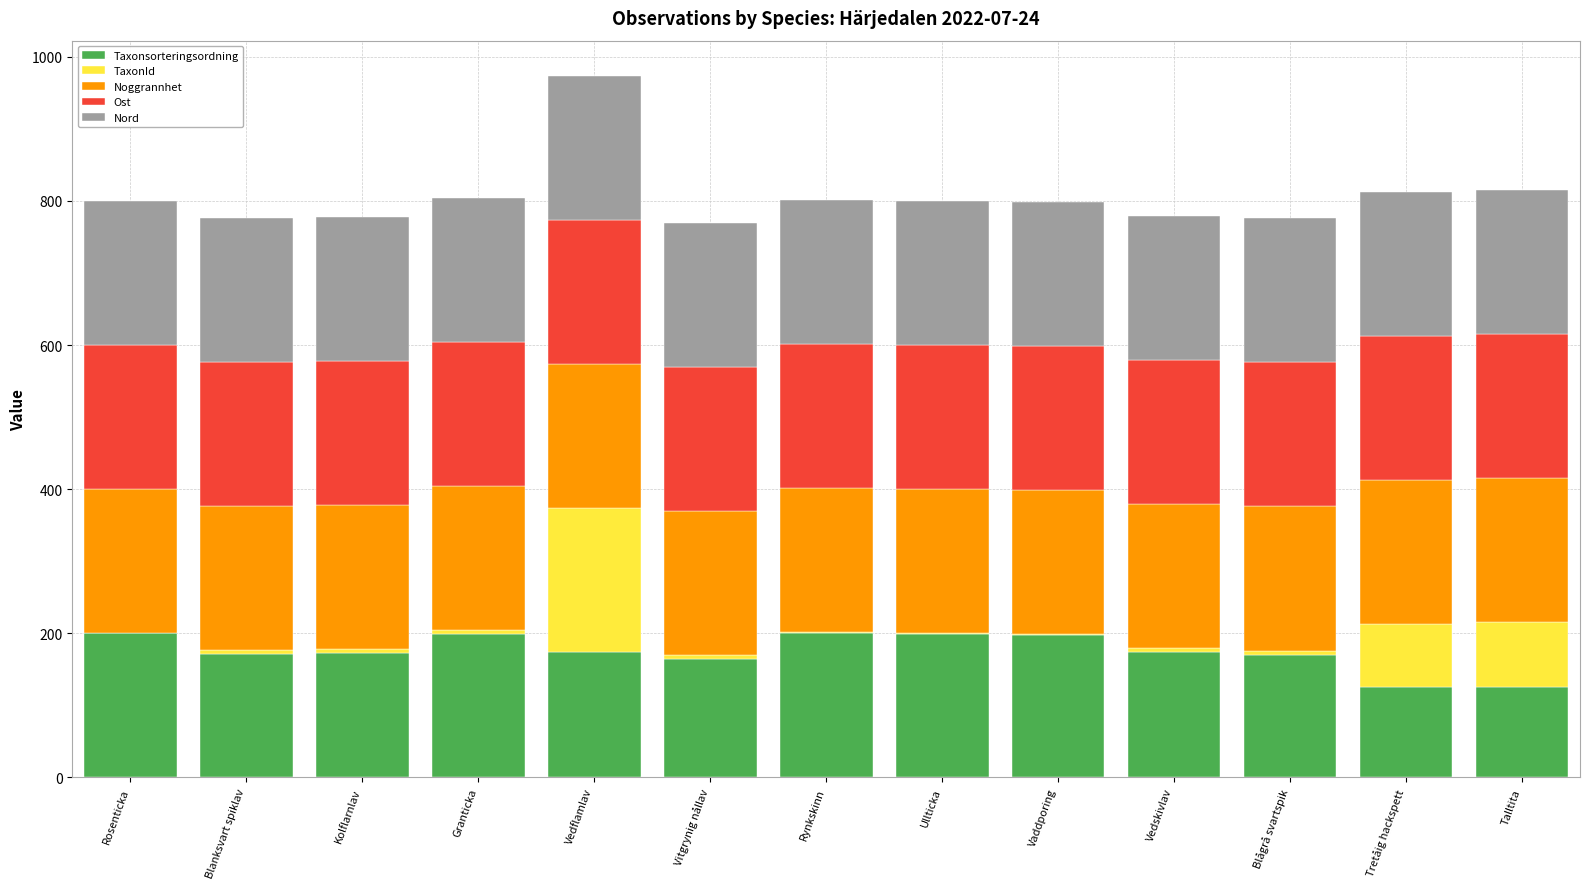

At which category is the sum across all series the highest?

Vedflamlav